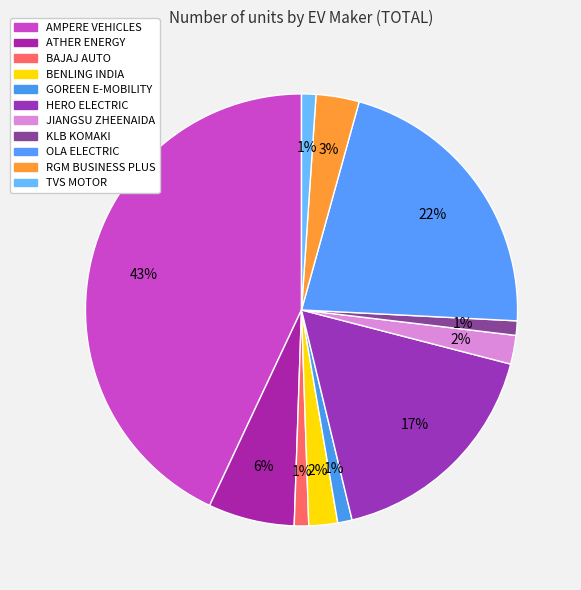

How many slices are in this pie chart?

11